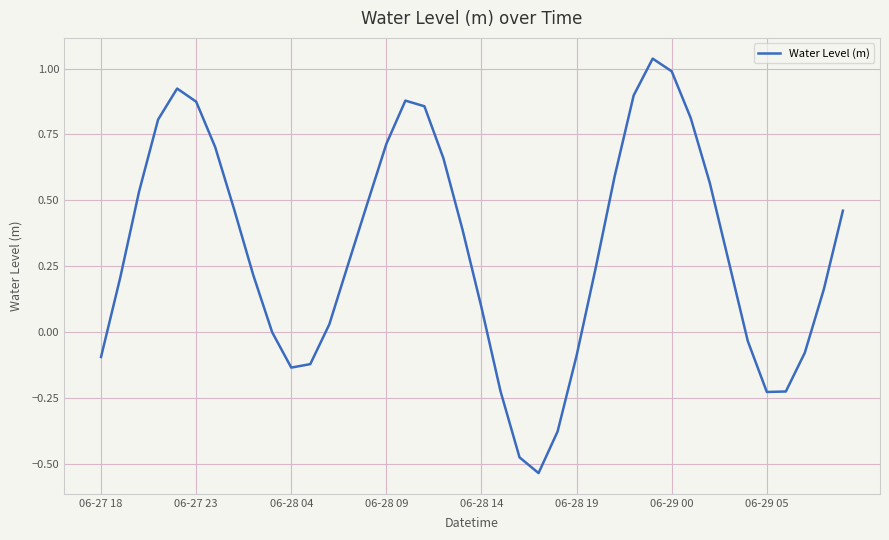

What is the minimum value shown in the chart?

-0.5